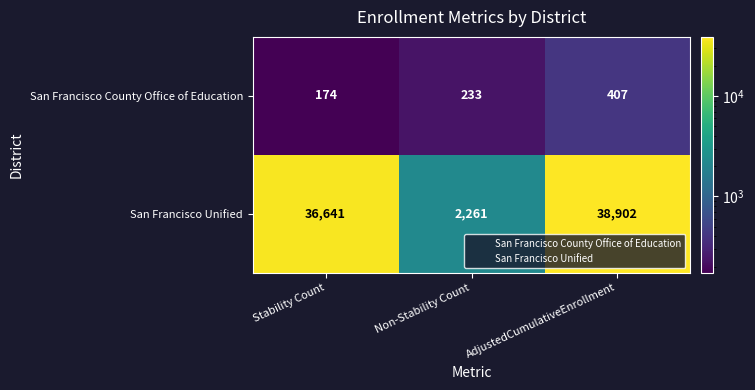

Reading right to left, what are all the values shown in this chart?

San Francisco County Office of Education: AdjustedCumulativeEnrollment=407	Non-Stability Count=233	Stability Count=174
San Francisco Unified: AdjustedCumulativeEnrollment=38902	Non-Stability Count=2261	Stability Count=36641